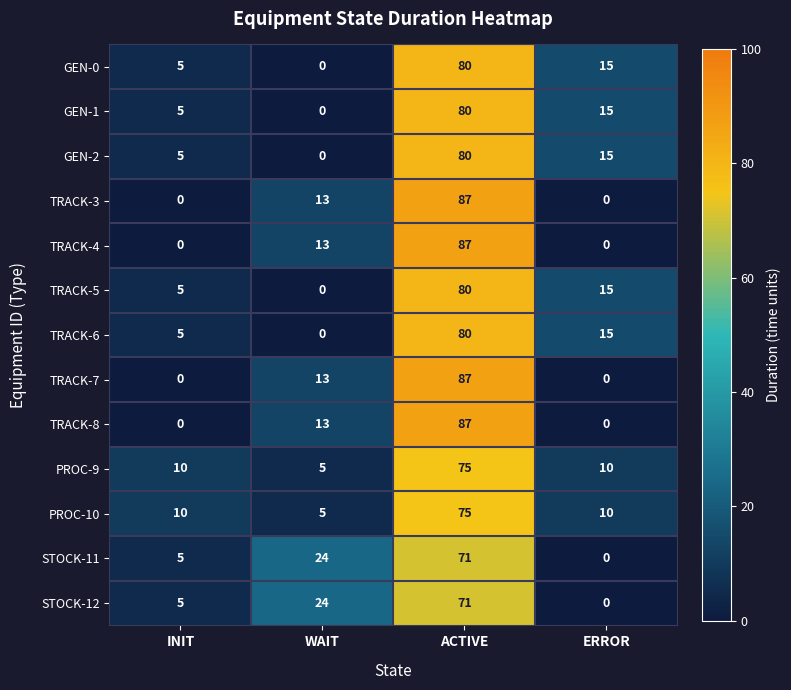

What is the spread (max minus min) of values at ACTIVE?

16